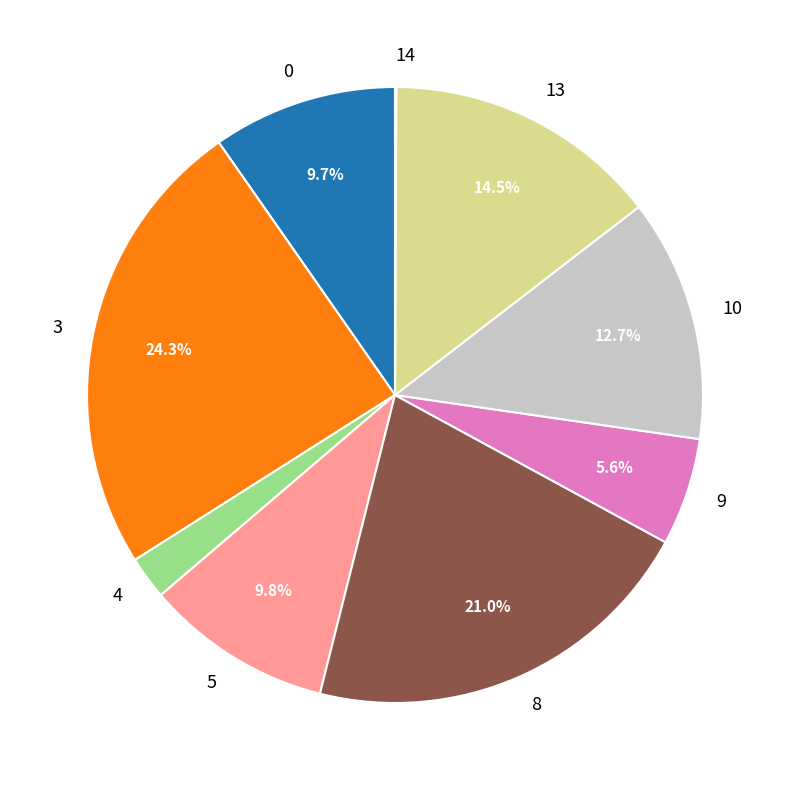

Which category has the biggest portion of the pie?

3